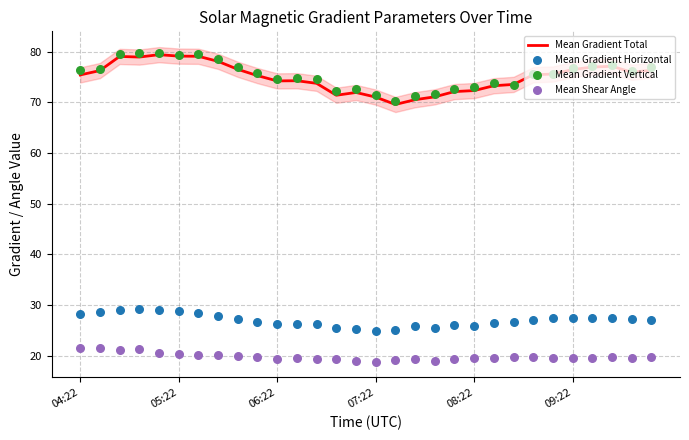

Which series has the largest Y range (max minus min)?

Mean Gradient Total